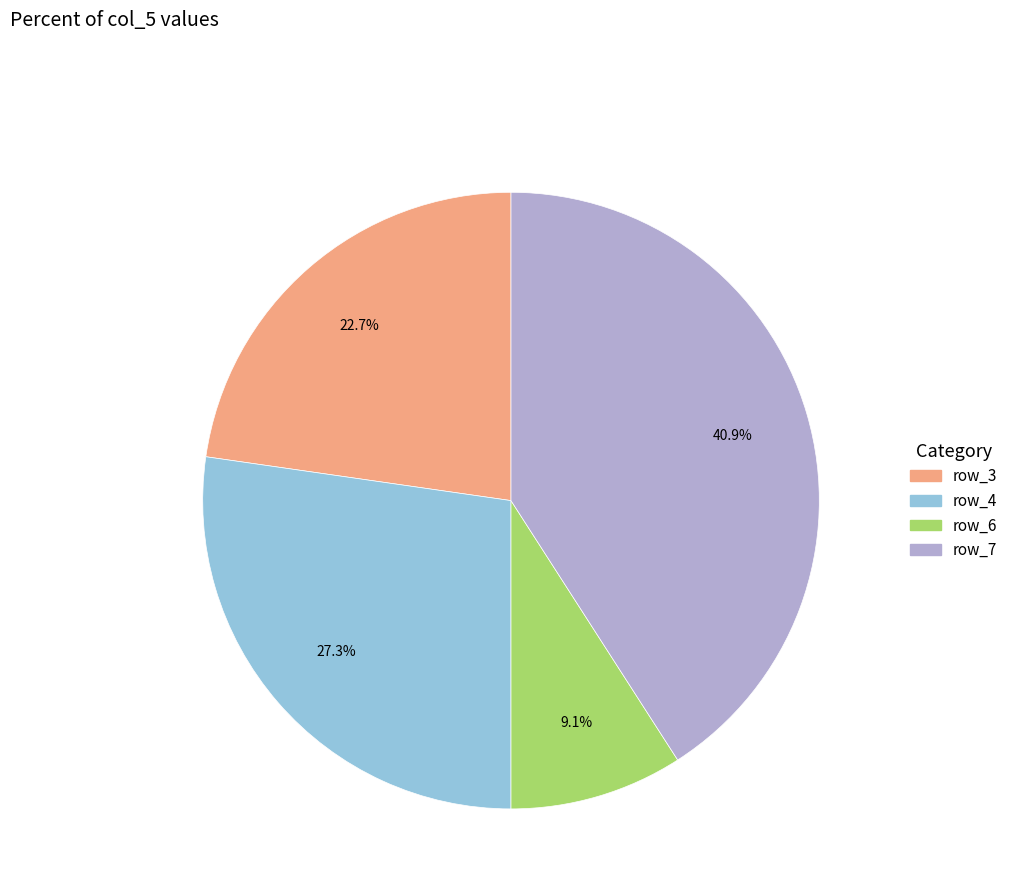

Does any single category account for the majority?

No